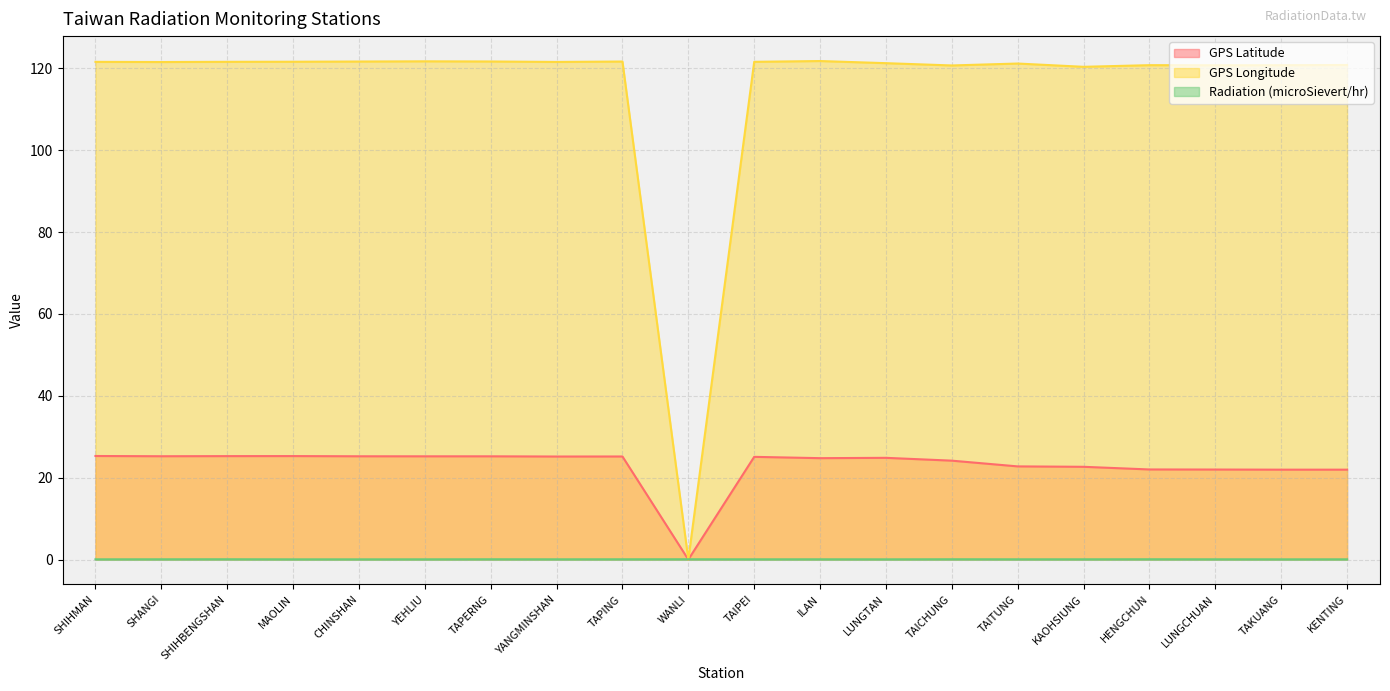

How many lines are shown in the chart?

3